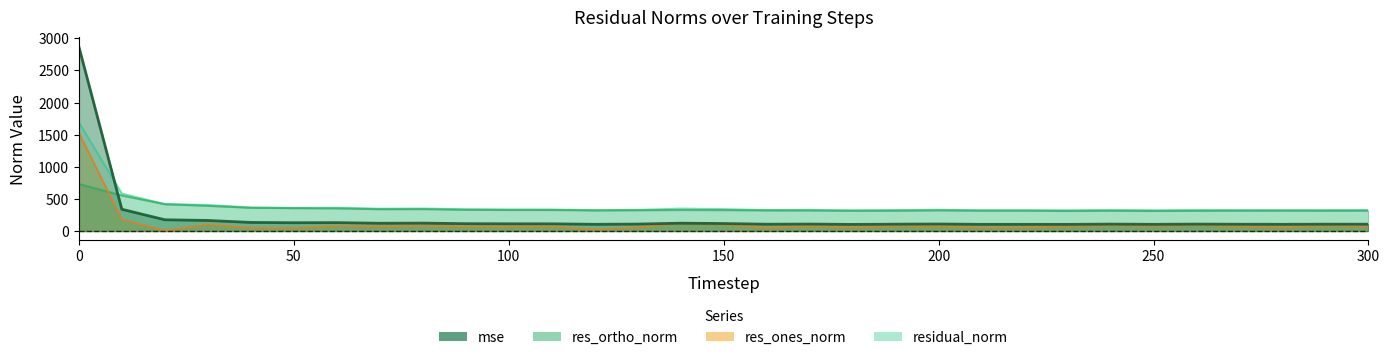

Reading right to left, transcribe all the data shown in this chart.

mse: 105.5	105.9	103.9	105.1	107.1	103.6	107.2	102.8	103.4	103.2	108.6	106.1	102.2	107.7	105.4	116.1	121.2	107.5	103.9	111.6	111.8	113.8	122.3	120.1	130.1	128.5	133.1	163.7	174.5	338.3	2871.2
res_ones_norm: 71.9	83.2	54.4	69.7	95.1	80.8	90.9	74.4	54.4	50.7	73.0	80.3	53.9	75.5	48.7	103.0	121.0	55.1	24.1	69.5	69.1	68.7	79.9	71.5	78.5	44.6	48.3	101.8	5.3	181.1	1528.3
res_ortho_norm: 316.8	314.7	317.7	316.7	313.2	311.6	314.5	312.0	317.0	317.2	321.4	315.7	315.1	319.3	321.0	324.8	326.5	323.1	321.5	326.7	327.1	330.3	340.5	339.2	352.0	355.6	361.6	391.6	417.7	552.7	731.8
residual_norm: 324.9	325.5	322.3	324.3	327.3	321.9	327.4	320.7	321.6	321.2	329.6	325.7	319.7	328.1	324.7	340.7	348.1	327.8	322.4	334.0	334.4	337.3	349.8	346.6	360.7	358.4	364.8	404.6	417.8	581.6	1694.5